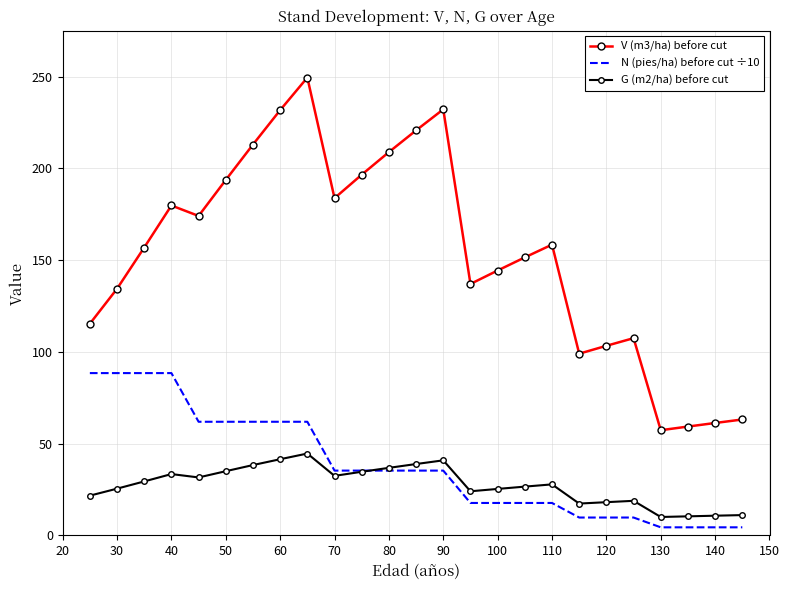

List the series in order of their peak value, highest first.

V (m3/ha) before cut, N (pies/ha) before cut ÷10, G (m2/ha) before cut